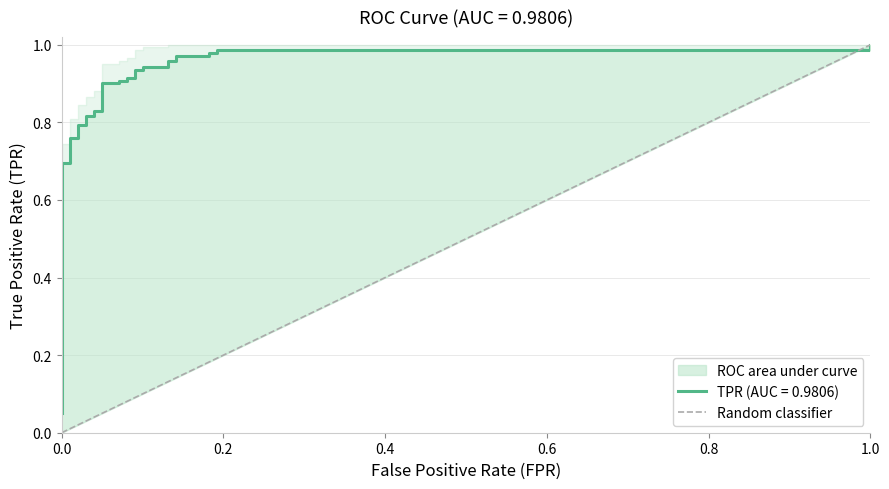

Is it true that the value at 0.0 is 0?

True